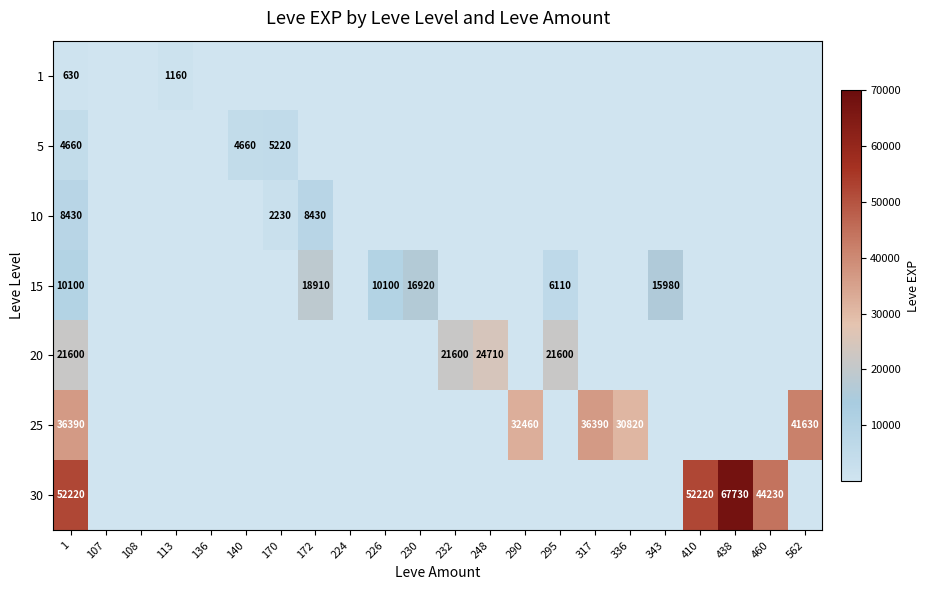

Is it true that 30 equals 31339 at 438?

False